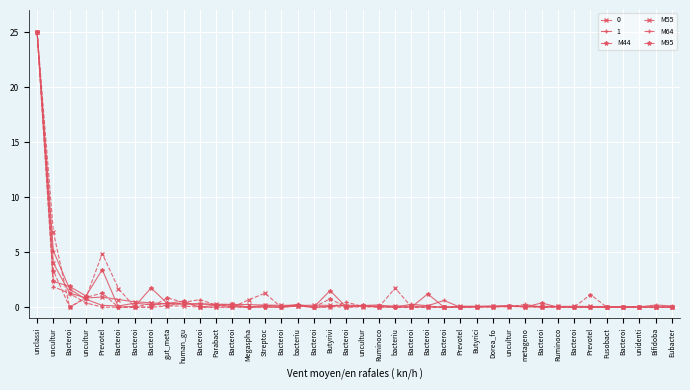

True or false: M64 and M44 cross at least once.

True